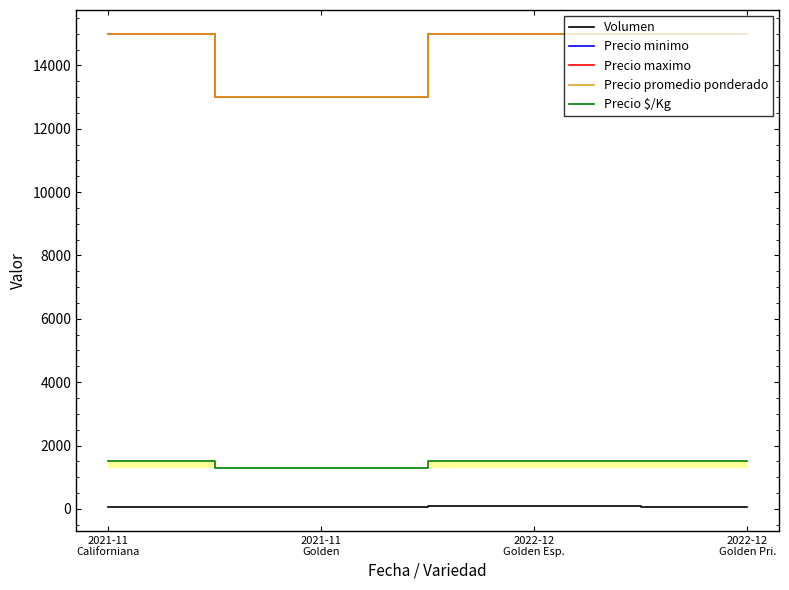

Does the chart have visible grid lines?

No